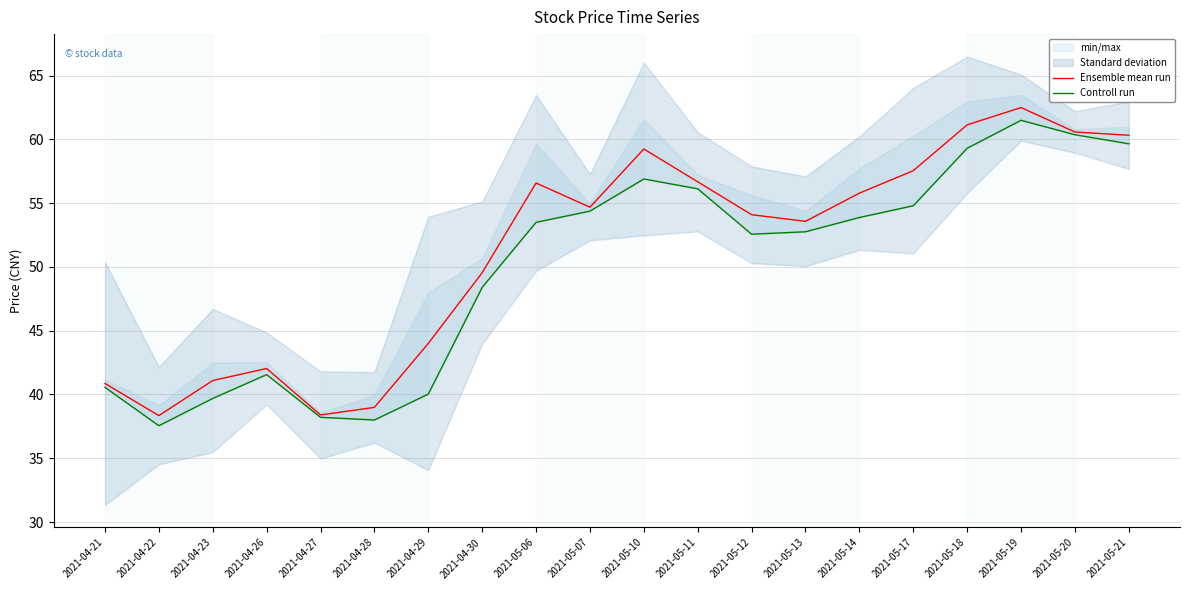

What is the sum of all Controll run values?

999.8